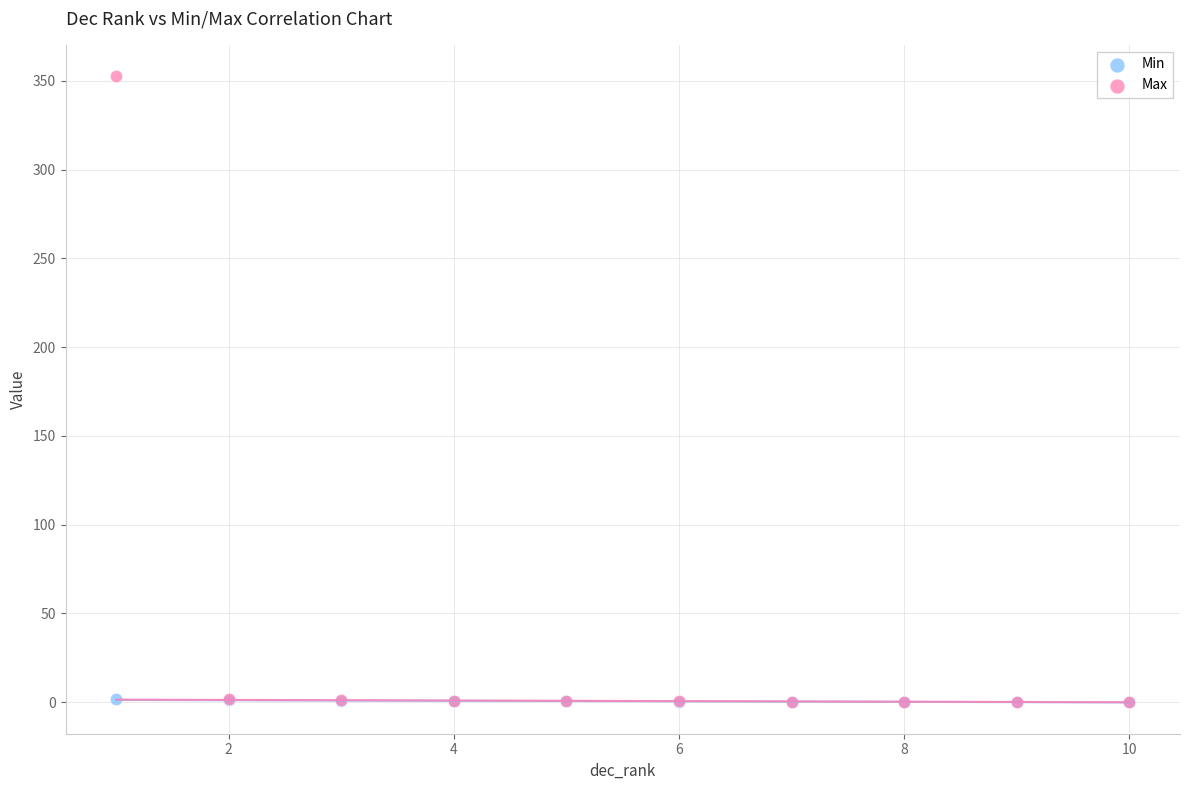

What are all the series names shown in the legend?

Min, Max